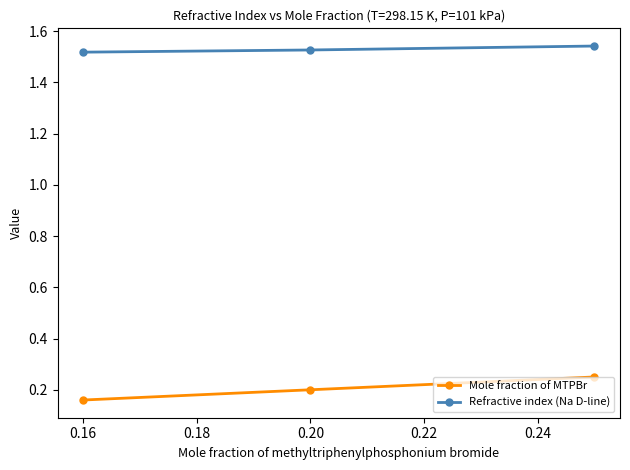

How many Mole fraction of MTPBr values are between 0 and 1?

3